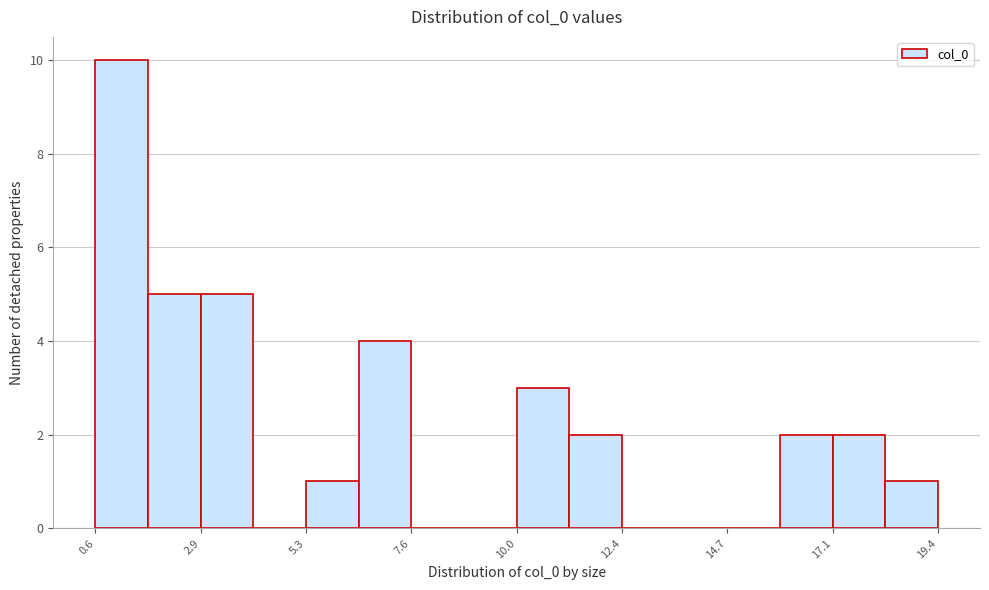

Around what value on the x-axis is the tallest bar? Give the approximate position of its centre, as read against the axis.

1.0